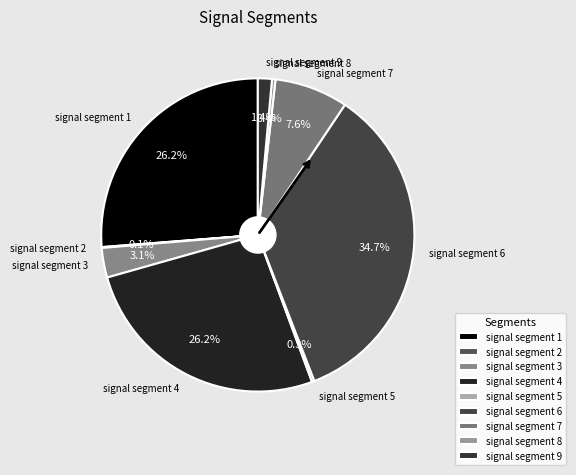

What percentage is NOT represented by signal segment 9?

98.6%